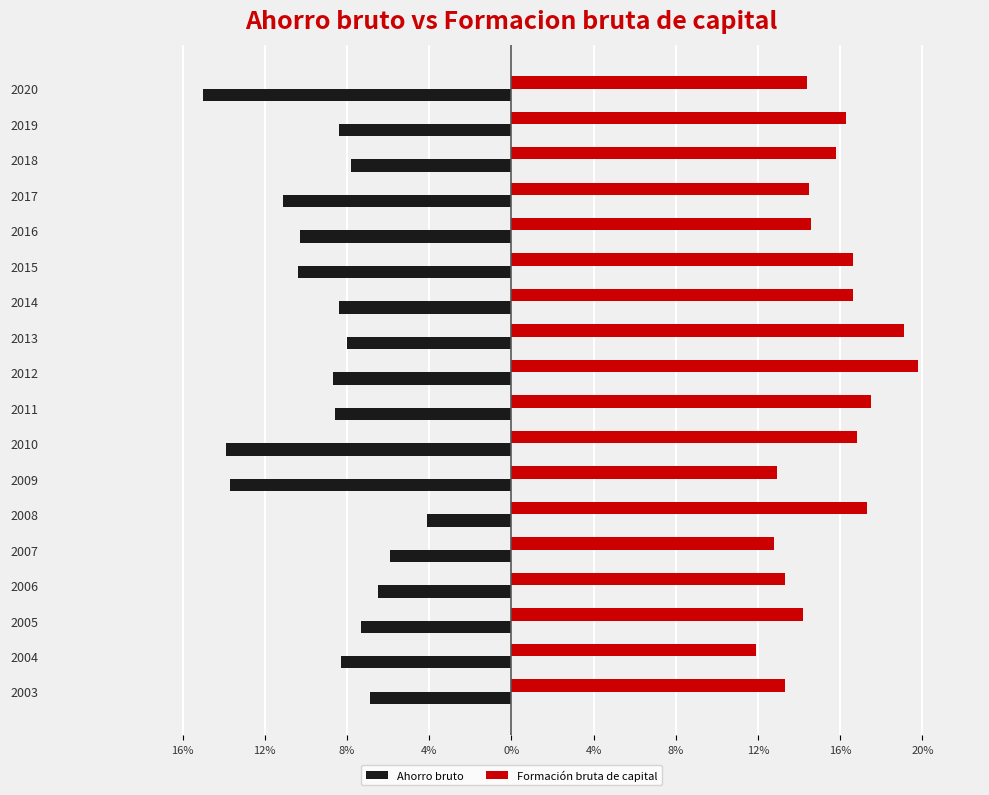

At how many categories does at least one series exceed 11?

18